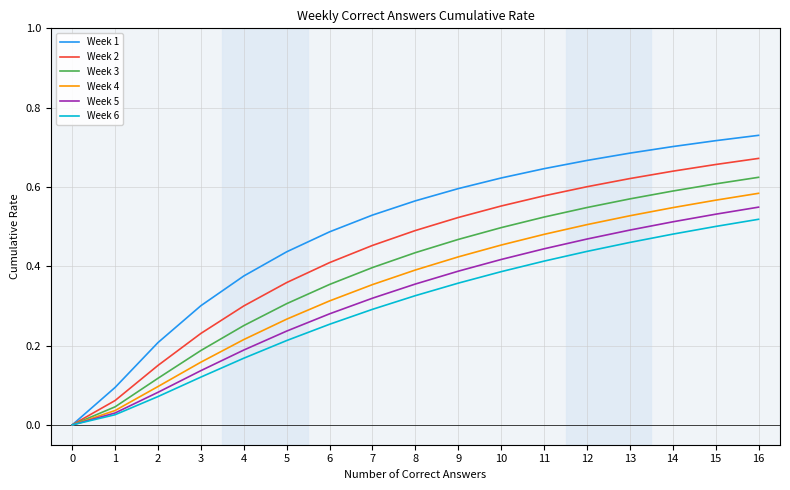

Is it true that Week 2 equals 0.7 at 15?

True